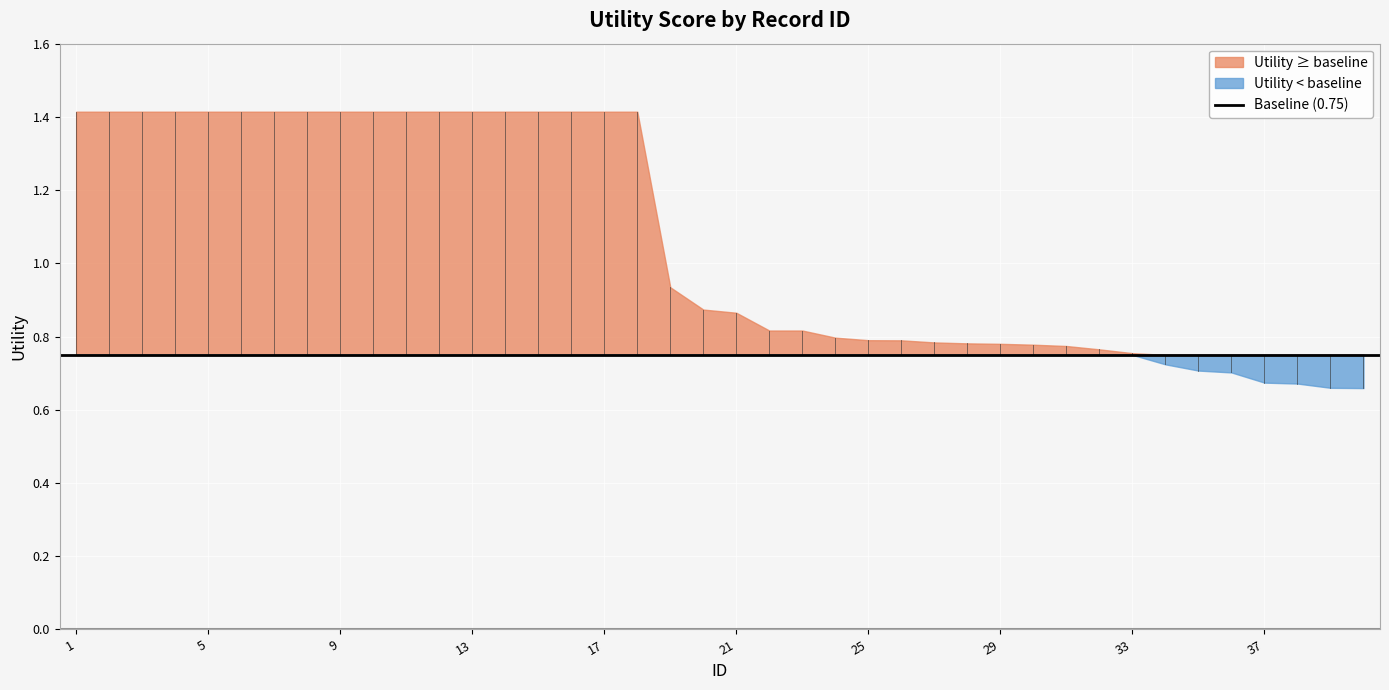

What is the value of the 38th point from the left?

0.7